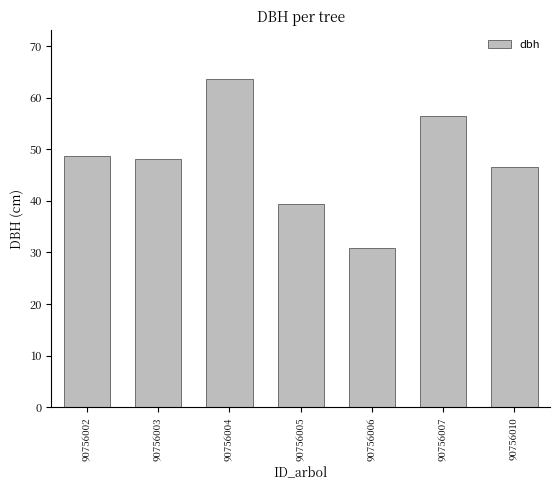

Are the bars horizontal?

No